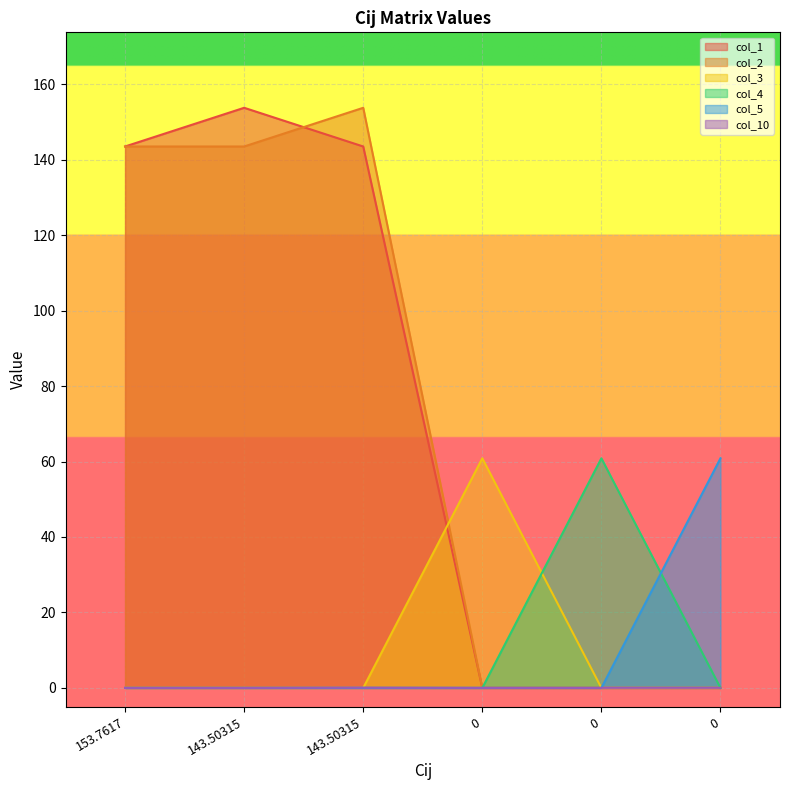

How many values in col_5 are above zero?

1